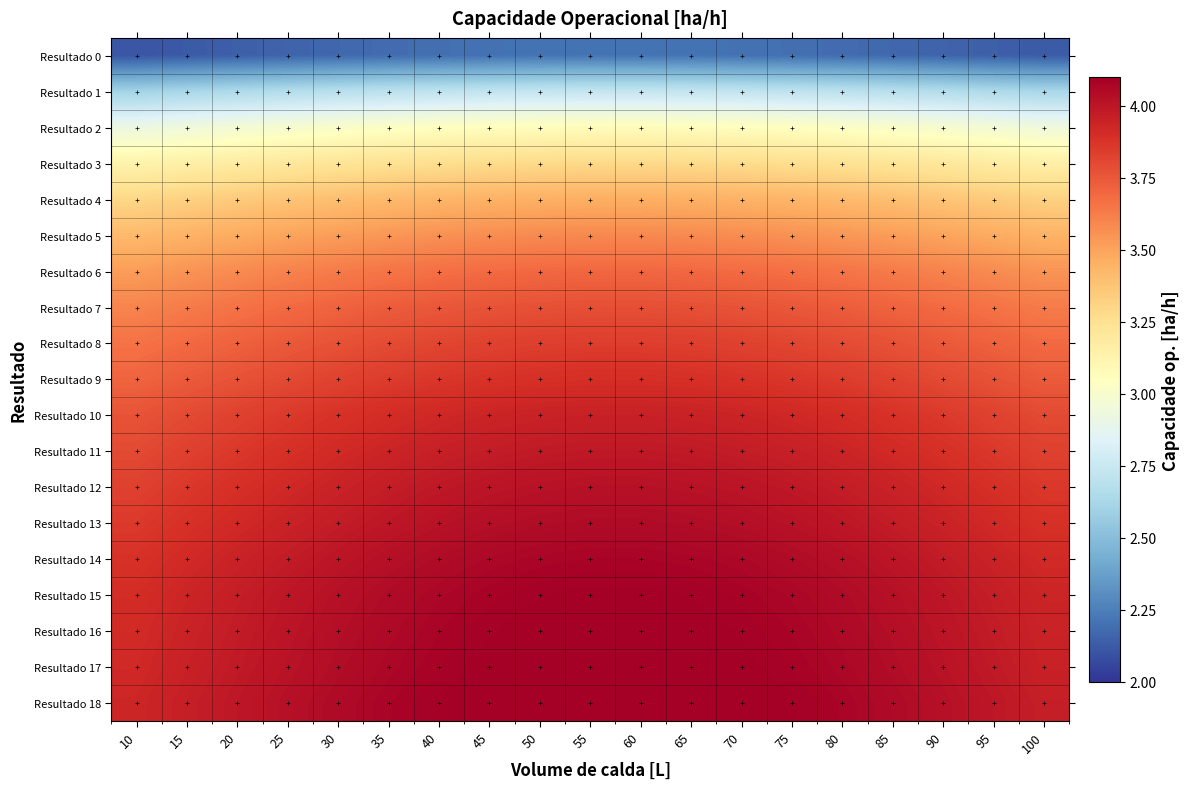

Reading right to left, transcribe all the data shown in this chart.

Resultado 0: 100=2.1	95=2.1	90=2.2	85=2.2	80=2.2	75=2.2	70=2.2	65=2.2	60=2.2	55=2.2	50=2.2	45=2.2	40=2.2	35=2.2	30=2.2	25=2.2	20=2.1	15=2.1	10=2.1
Resultado 1: 100=2.6	95=2.6	90=2.7	85=2.7	80=2.7	75=2.7	70=2.7	65=2.7	60=2.7	55=2.7	50=2.7	45=2.7	40=2.7	35=2.7	30=2.7	25=2.7	20=2.6	15=2.6	10=2.6
Resultado 2: 100=2.9	95=3.0	90=3.0	85=3.0	80=3.0	75=3.0	70=3.1	65=3.1	60=3.1	55=3.1	50=3.1	45=3.1	40=3.0	35=3.0	30=3.0	25=3.0	20=3.0	15=2.9	10=2.9
Resultado 3: 100=3.2	95=3.2	90=3.2	85=3.2	80=3.2	75=3.3	70=3.3	65=3.3	60=3.3	55=3.3	50=3.3	45=3.3	40=3.3	35=3.2	30=3.2	25=3.2	20=3.2	15=3.2	10=3.1
Resultado 4: 100=3.3	95=3.3	90=3.4	85=3.4	80=3.4	75=3.4	70=3.4	65=3.5	60=3.5	55=3.5	50=3.5	45=3.4	40=3.4	35=3.4	30=3.4	25=3.4	20=3.3	15=3.3	10=3.3
Resultado 5: 100=3.4	95=3.5	90=3.5	85=3.5	80=3.5	75=3.6	70=3.6	65=3.6	60=3.6	55=3.6	50=3.6	45=3.6	40=3.6	35=3.5	30=3.5	25=3.5	20=3.5	15=3.4	10=3.4
Resultado 6: 100=3.6	95=3.6	90=3.6	85=3.6	80=3.7	75=3.7	70=3.7	65=3.7	60=3.7	55=3.7	50=3.7	45=3.7	40=3.7	35=3.7	30=3.6	25=3.6	20=3.6	15=3.6	10=3.5
Resultado 7: 100=3.6	95=3.7	90=3.7	85=3.7	80=3.7	75=3.8	70=3.8	65=3.8	60=3.8	55=3.8	50=3.8	45=3.8	40=3.8	35=3.7	30=3.7	25=3.7	20=3.7	15=3.6	10=3.6
Resultado 8: 100=3.7	95=3.7	90=3.7	85=3.8	80=3.8	75=3.8	70=3.8	65=3.8	60=3.8	55=3.8	50=3.8	45=3.8	40=3.8	35=3.8	30=3.8	25=3.7	20=3.7	15=3.7	10=3.7
Resultado 9: 100=3.7	95=3.8	90=3.8	85=3.8	80=3.8	75=3.9	70=3.9	65=3.9	60=3.9	55=3.9	50=3.9	45=3.9	40=3.9	35=3.8	30=3.8	25=3.8	20=3.8	15=3.7	10=3.7
Resultado 10: 100=3.8	95=3.8	90=3.9	85=3.9	80=3.9	75=3.9	70=3.9	65=3.9	60=4.0	55=4.0	50=3.9	45=3.9	40=3.9	35=3.9	30=3.9	25=3.9	20=3.8	15=3.8	10=3.8
Resultado 11: 100=3.8	95=3.9	90=3.9	85=3.9	80=3.9	75=4.0	70=4.0	65=4.0	60=4.0	55=4.0	50=4.0	45=4.0	40=4.0	35=3.9	30=3.9	25=3.9	20=3.9	15=3.8	10=3.8
Resultado 12: 100=3.9	95=3.9	90=3.9	85=3.9	80=4.0	75=4.0	70=4.0	65=4.0	60=4.0	55=4.0	50=4.0	45=4.0	40=4.0	35=4.0	30=3.9	25=3.9	20=3.9	15=3.9	10=3.8
Resultado 13: 100=3.9	95=3.9	90=3.9	85=4.0	80=4.0	75=4.0	70=4.0	65=4.0	60=4.0	55=4.0	50=4.0	45=4.0	40=4.0	35=4.0	30=4.0	25=3.9	20=3.9	15=3.9	10=3.9
Resultado 14: 100=3.9	95=3.9	90=4.0	85=4.0	80=4.0	75=4.0	70=4.1	65=4.1	60=4.1	55=4.1	50=4.1	45=4.1	40=4.0	35=4.0	30=4.0	25=4.0	20=3.9	15=3.9	10=3.9
Resultado 15: 100=3.9	95=4.0	90=4.0	85=4.0	80=4.0	75=4.1	70=4.1	65=4.1	60=4.1	55=4.1	50=4.1	45=4.1	40=4.1	35=4.0	30=4.0	25=4.0	20=4.0	15=3.9	10=3.9
Resultado 16: 100=3.9	95=4.0	90=4.0	85=4.0	80=4.1	75=4.1	70=4.1	65=4.1	60=4.1	55=4.1	50=4.1	45=4.1	40=4.1	35=4.1	30=4.0	25=4.0	20=4.0	15=3.9	10=3.9
Resultado 17: 100=4.0	95=4.0	90=4.0	85=4.0	80=4.1	75=4.1	70=4.1	65=4.1	60=4.1	55=4.1	50=4.1	45=4.1	40=4.1	35=4.1	30=4.0	25=4.0	20=4.0	15=4.0	10=3.9
Resultado 18: 100=4.0	95=4.0	90=4.0	85=4.1	80=4.1	75=4.1	70=4.1	65=4.1	60=4.1	55=4.1	50=4.1	45=4.1	40=4.1	35=4.1	30=4.1	25=4.0	20=4.0	15=4.0	10=3.9